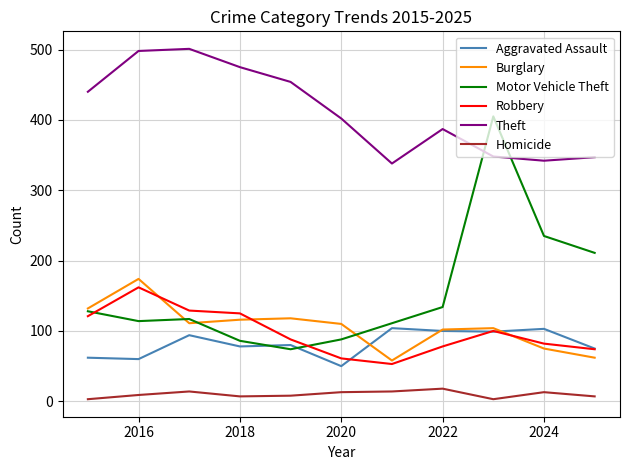

What is the maximum value for Motor Vehicle Theft?

405